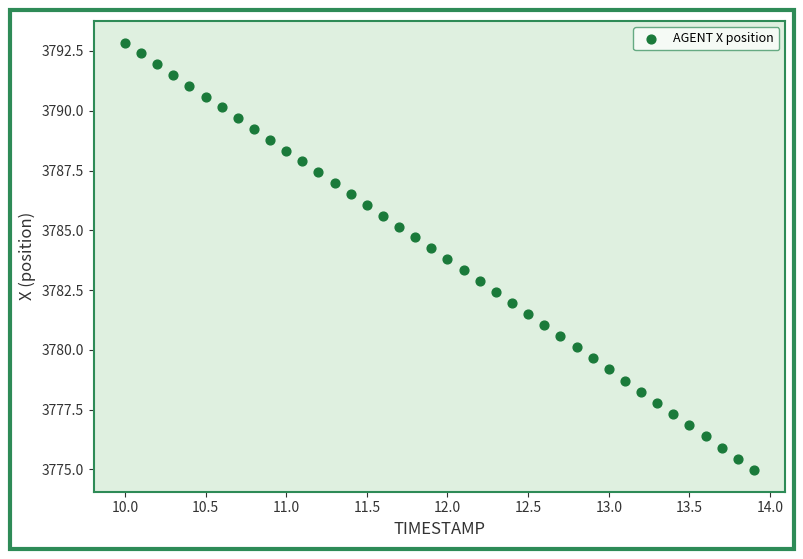

How many points are shown in the scatter plot?

40